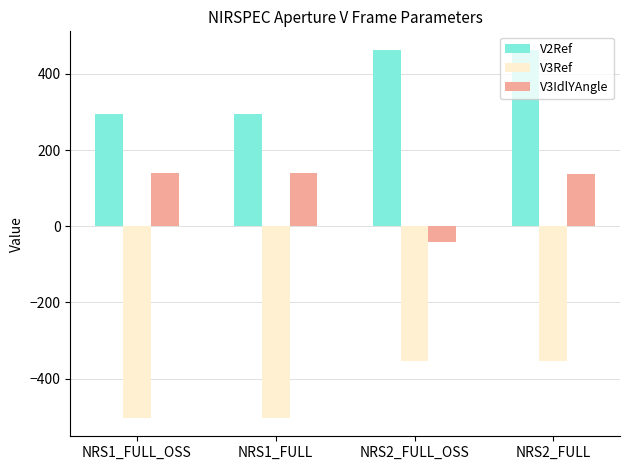

Rank the series by their average value, from highest to lowest.

V2Ref, V3IdlYAngle, V3Ref